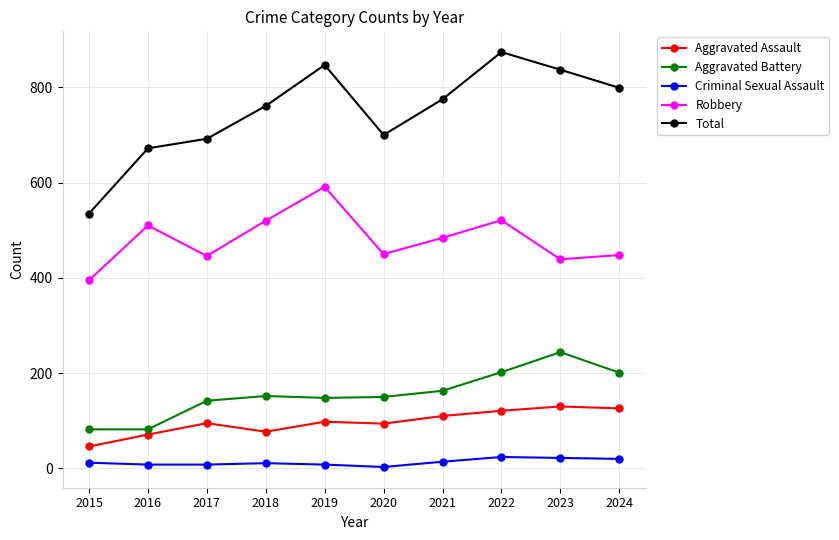

Which series has the largest range (max minus min)?

Total